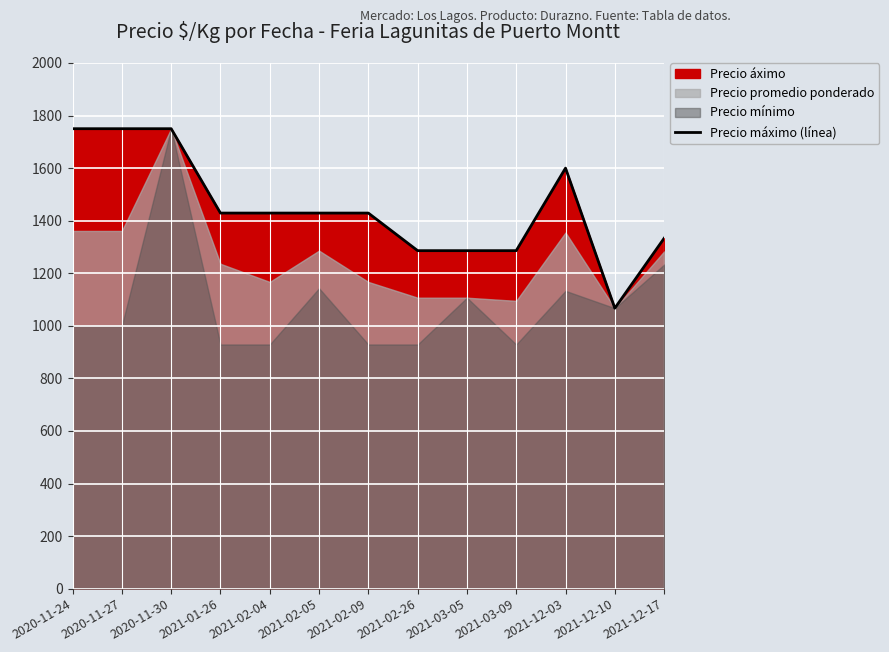

The chart shows a value of 2322 at 2021-12-17. True or false?

False